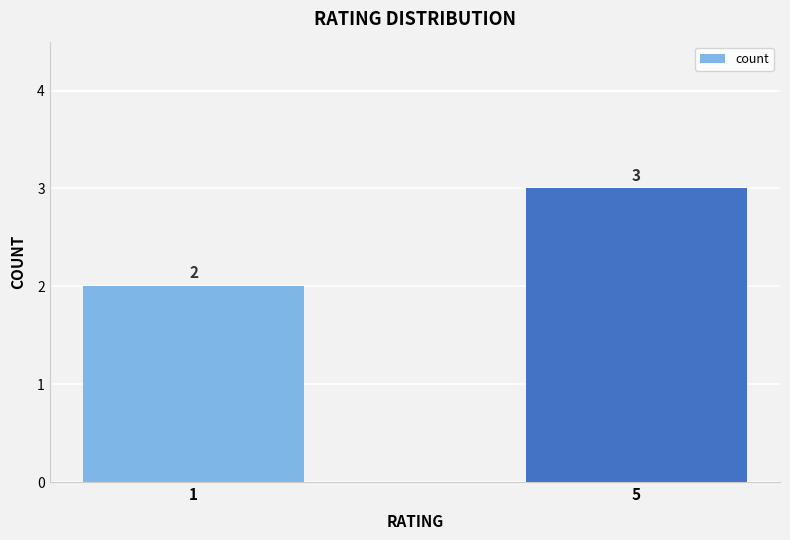

Approximately how many times larger is the value at 1 compared to 5?

0.7